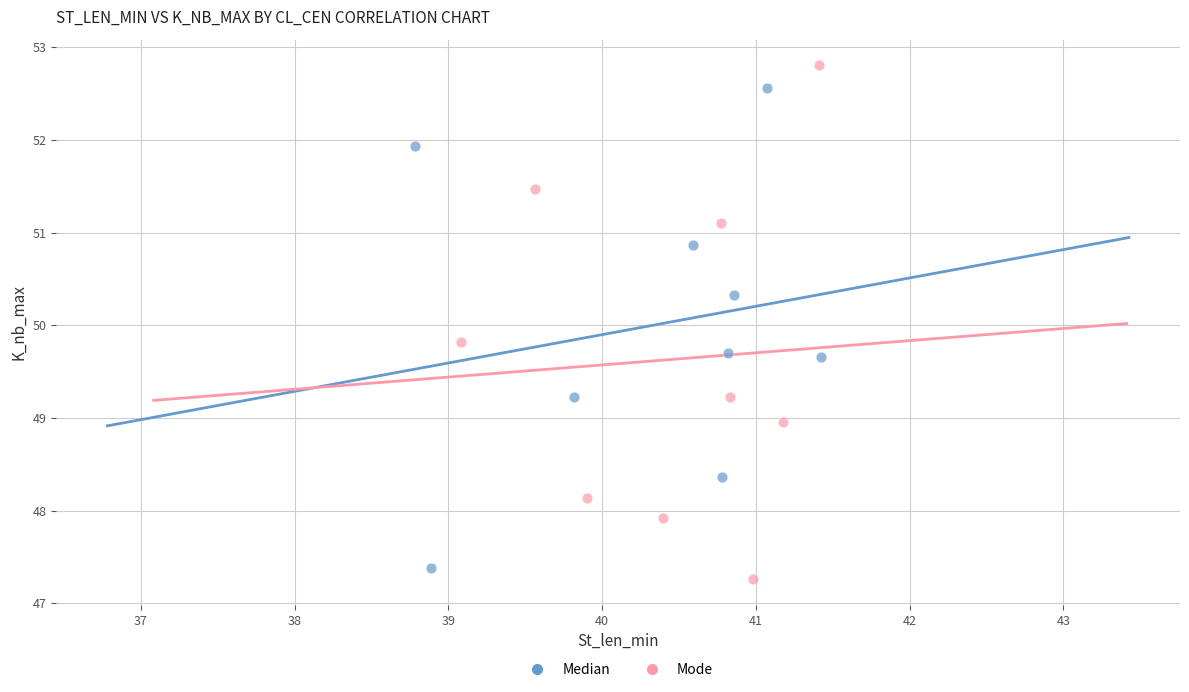

Which series reaches the maximum Y coordinate?

Mode